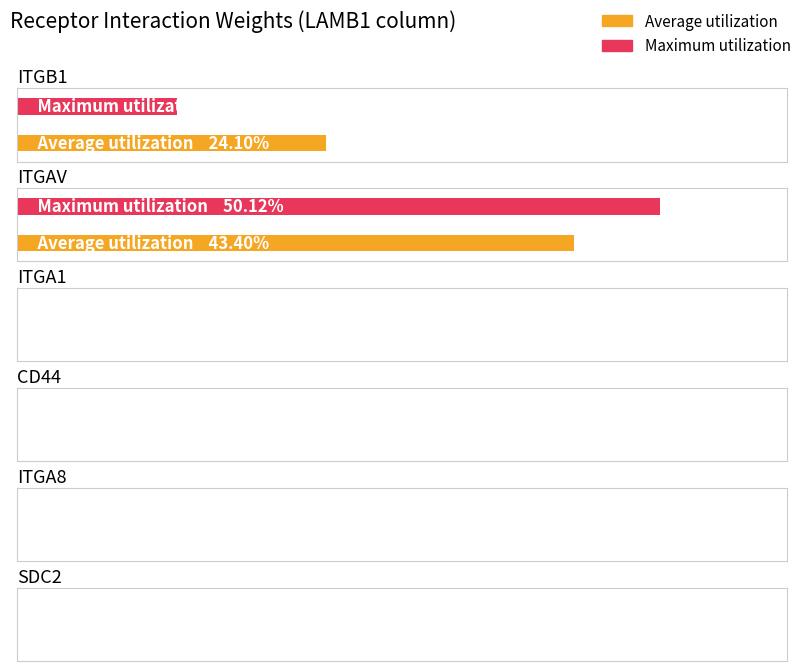

What is the approximate value of Average utilization at ITGAV?

0.4